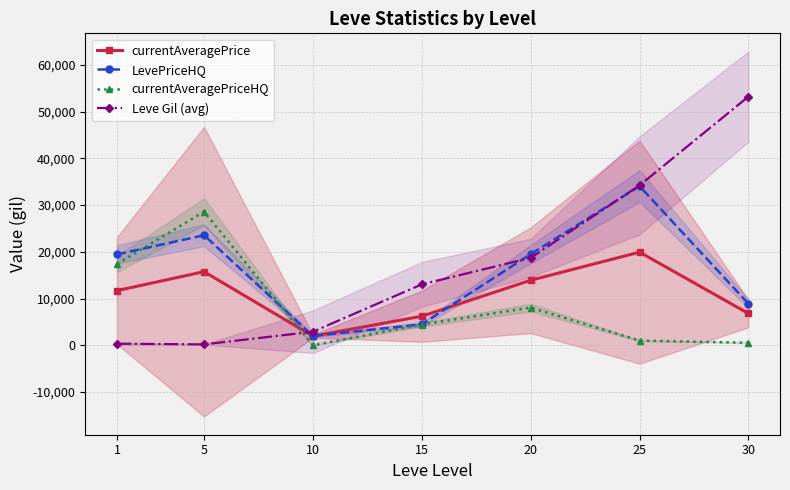

True or false: Leve Gil (avg) has more than 2 interior local peaks.

False